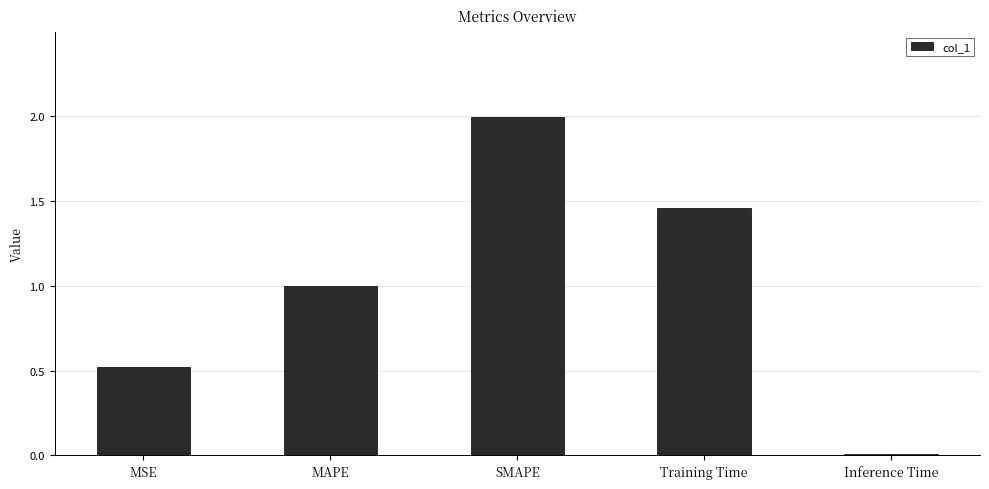

How many categories are shown in the chart?

5